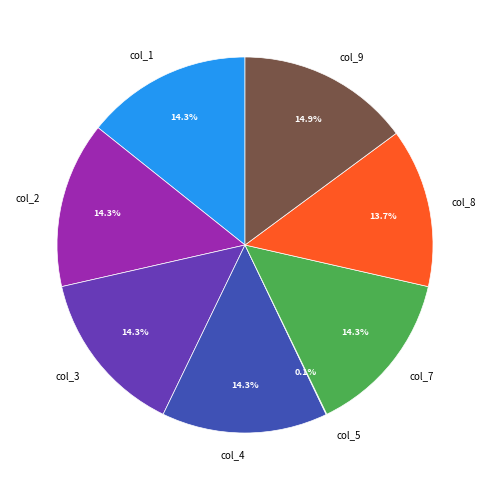

How much of the chart is everything except col_3?

85.7%